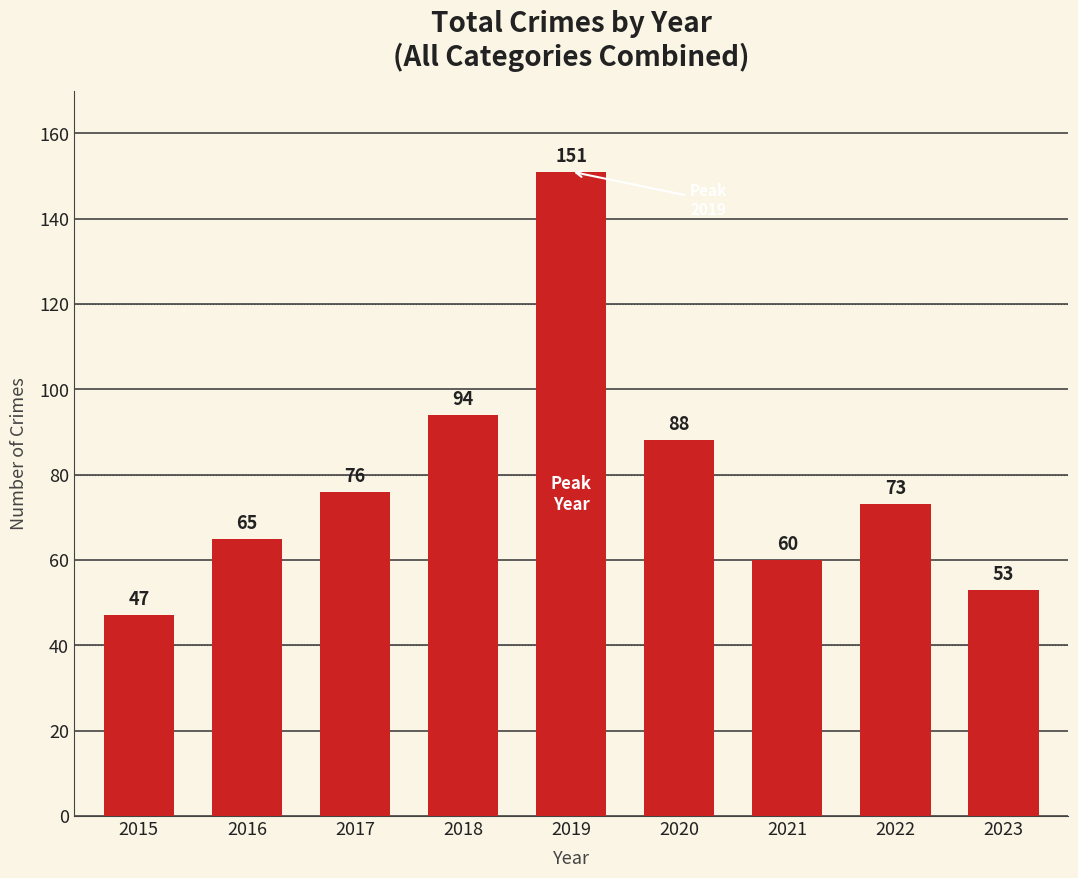

Rank the categories by value from highest to lowest.

2019, 2018, 2020, 2017, 2022, 2016, 2021, 2023, 2015